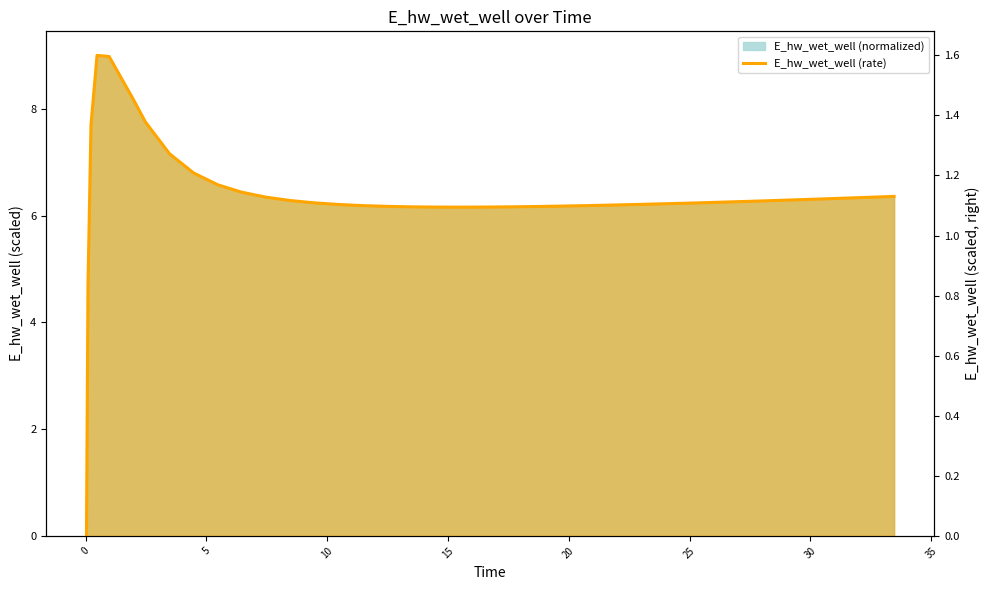

Does the chart have visible grid lines?

No